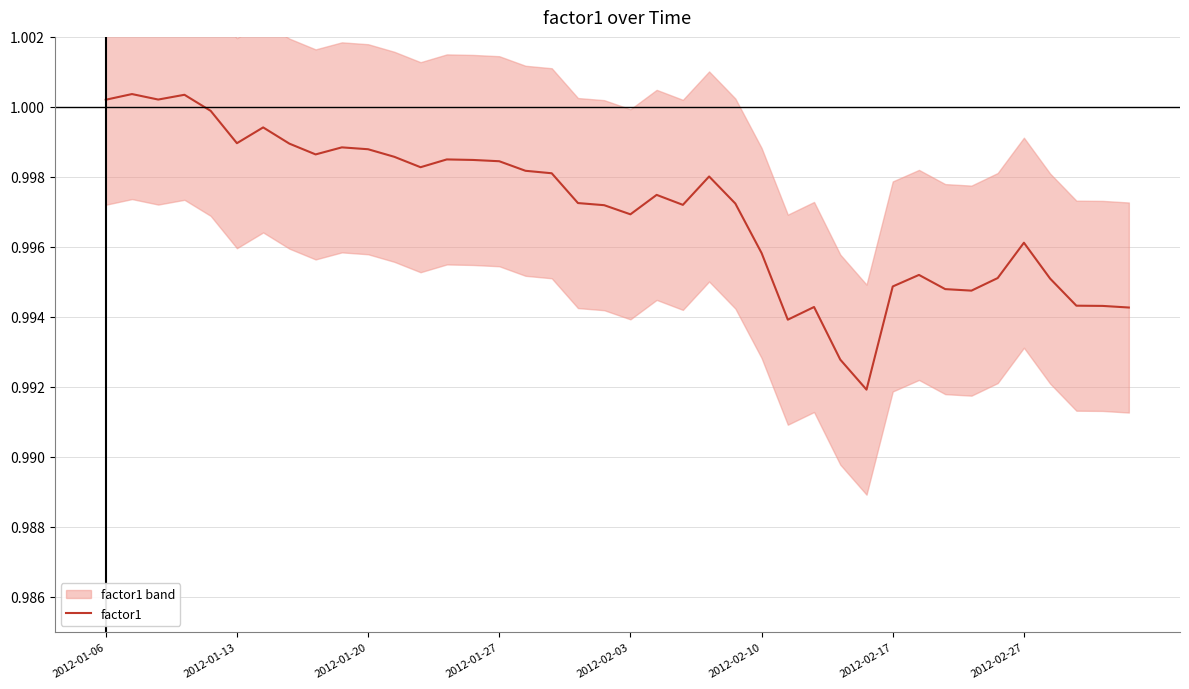

How many interior local valleys (lower than both neighbors) does the data have?

9